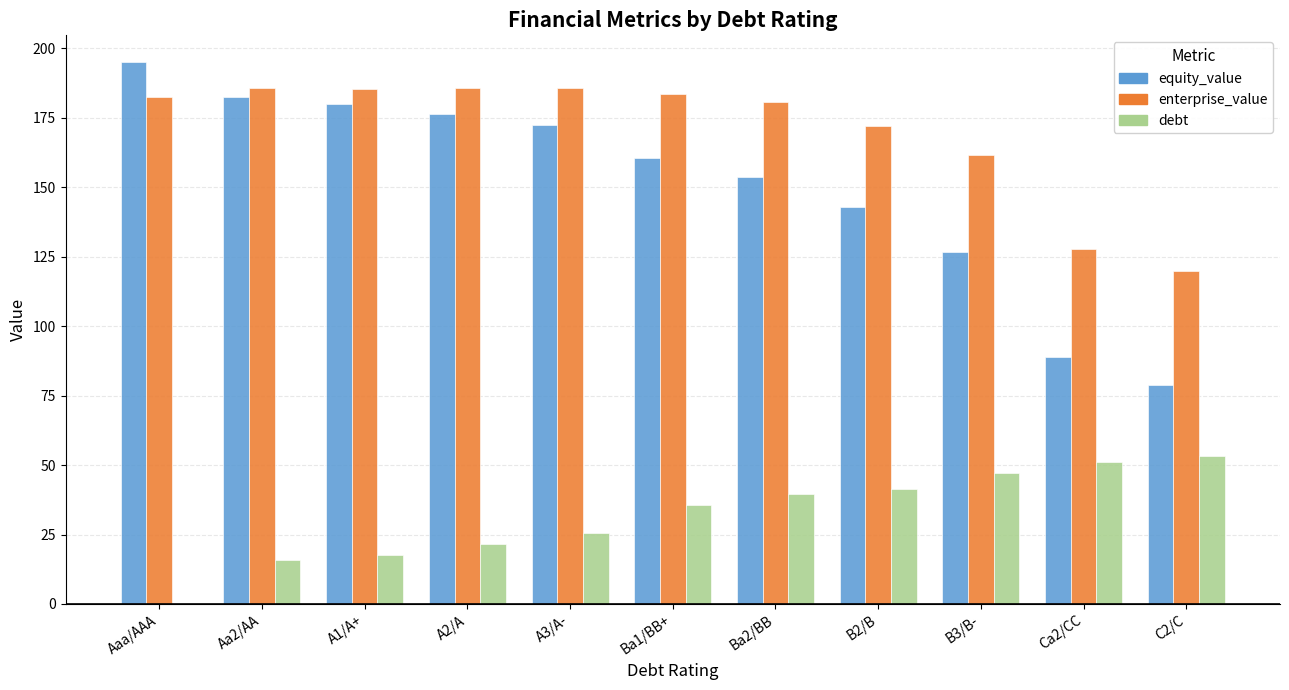

Where does the debt series first go above 35?

Ba1/BB+